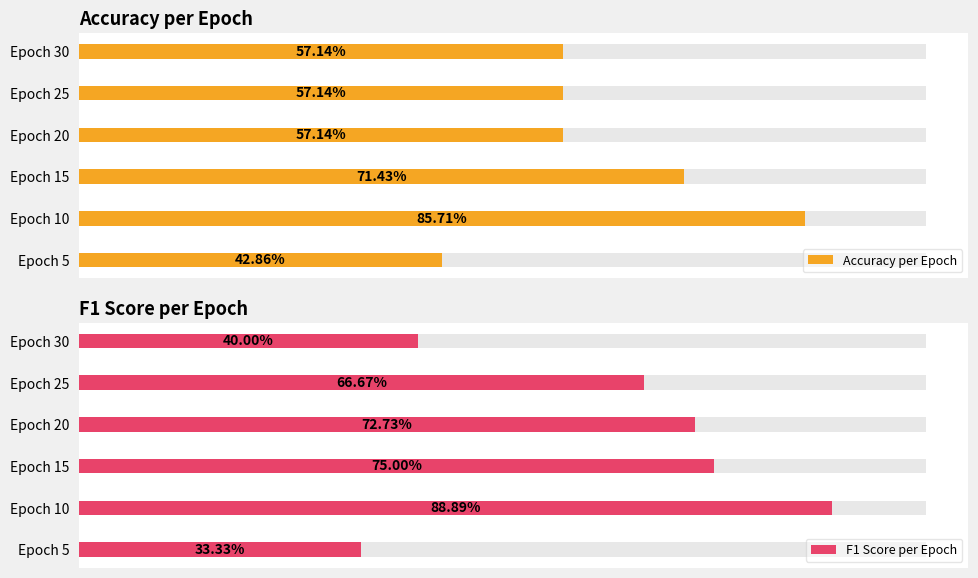

Is it true that Accuracy per Epoch equals 0.9 at Epoch 10?

True